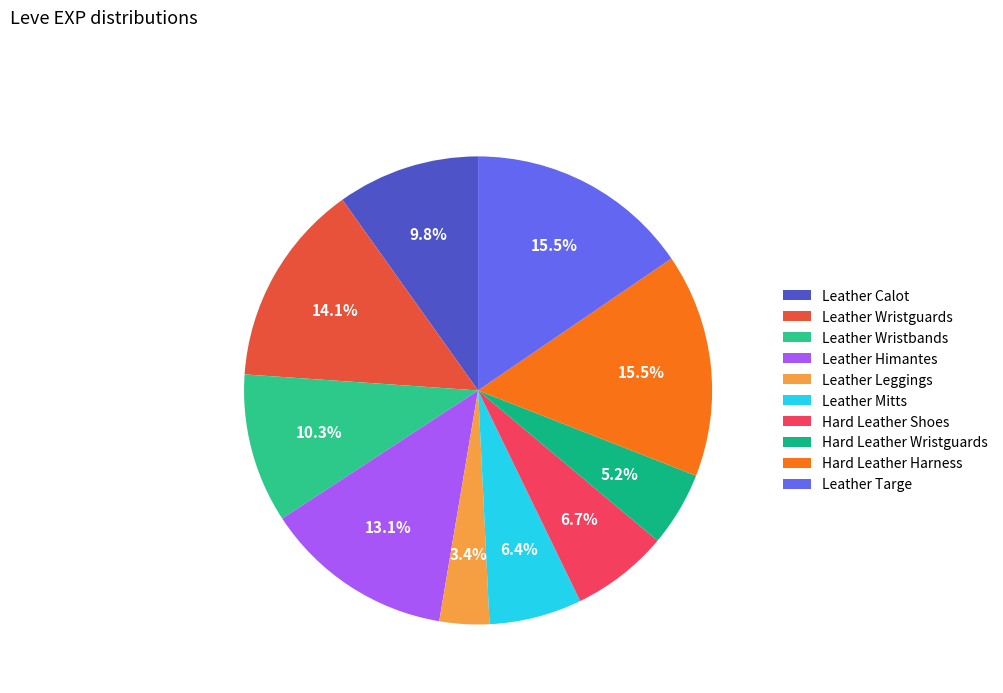

How many slices are in this pie chart?

10